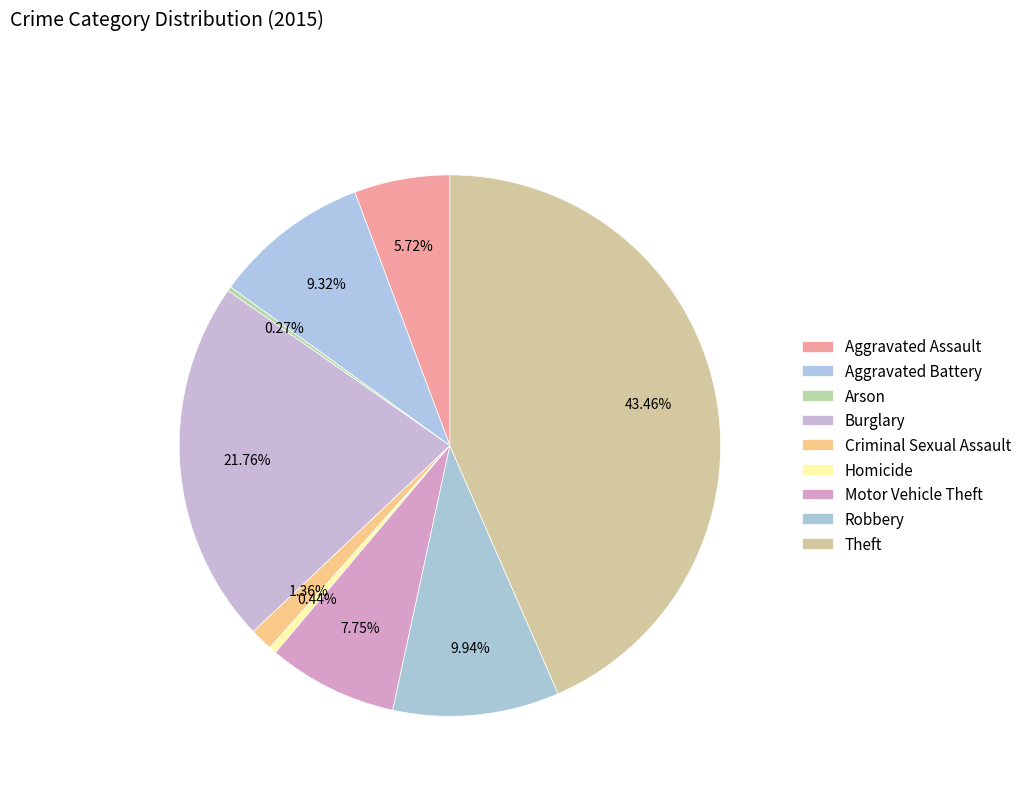

Which category has the smallest portion of the pie?

Arson